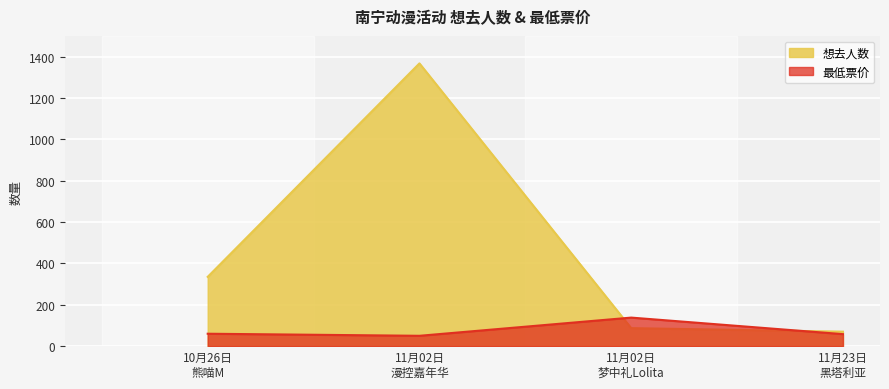

Rank the series by their maximum value, from lowest to highest.

最低票价, 想去人数